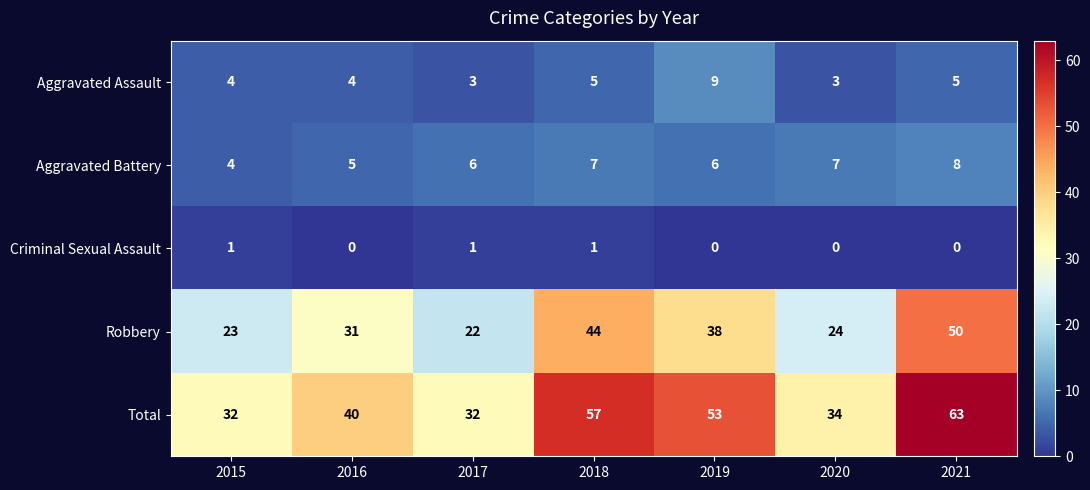

At which category does the chart reach its peak across all series?

2021